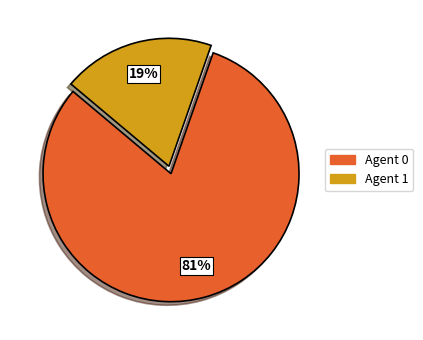

Does any single category account for the majority?

Yes